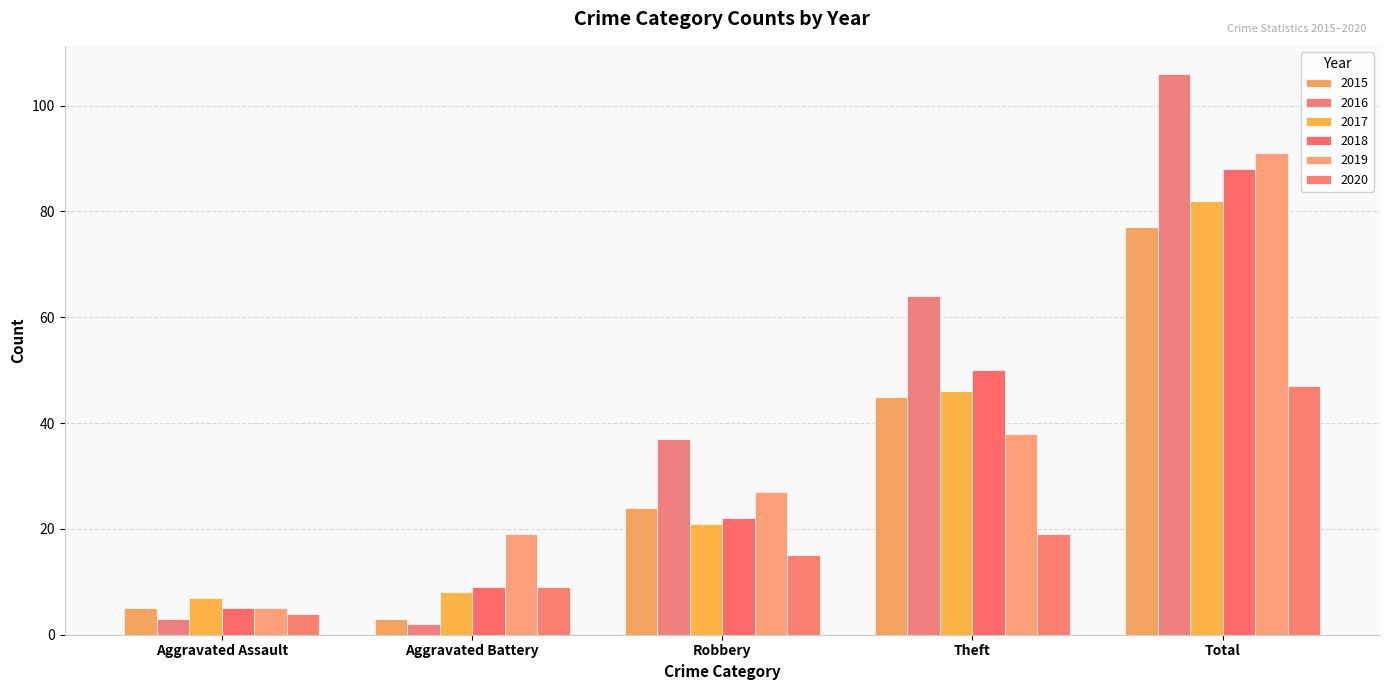

At which category is the sum across all series the highest?

Total